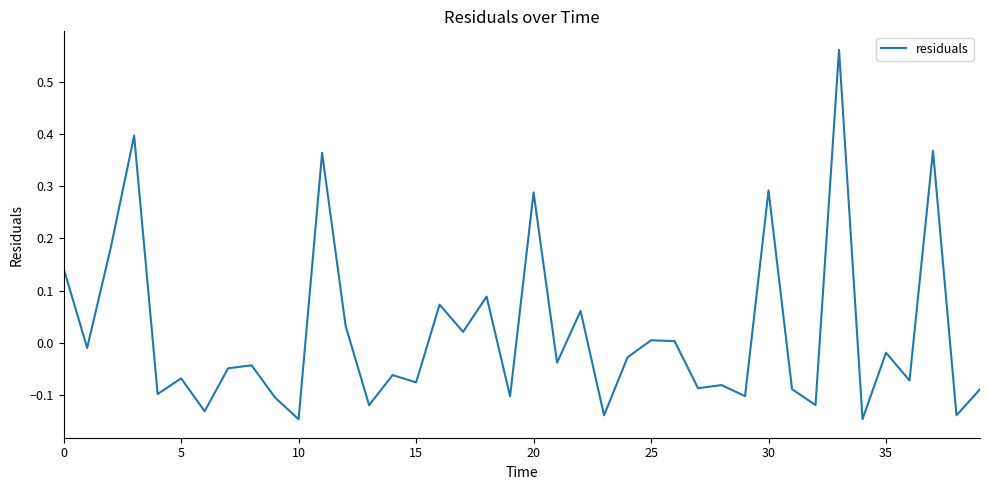

What is the difference between the maximum and minimum values?

0.7